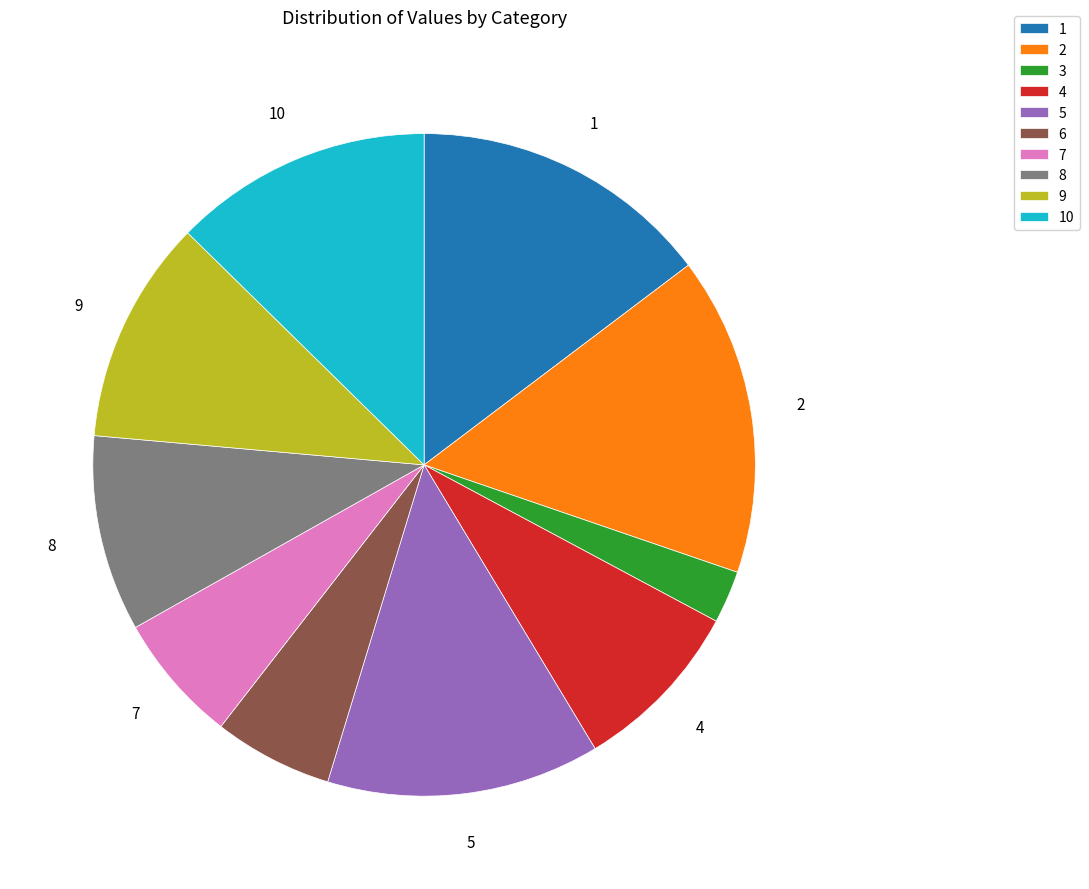

Is the sum of 10 and 2 greater than half?

No